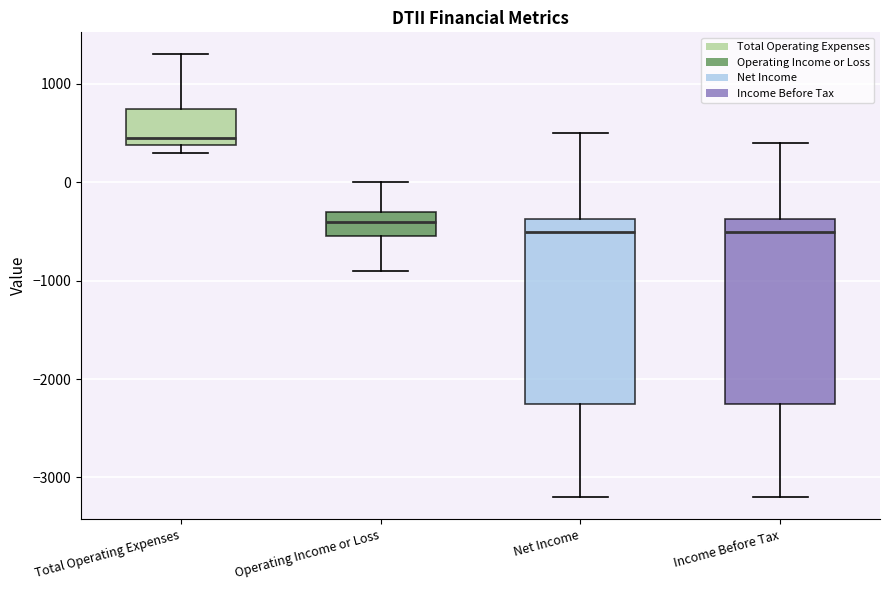

Reading left to right, transcribe this box plot: for each box, give where its median line is, the range the box spans, and where its two whiskers end, as read against the y-axis. The values are not printed on the chart, so give them approximately, as read against the axis.

Total Operating Expenses: median 500, box 400 to 800, whiskers 300 to 1300
Operating Income or Loss: median -400, box -500 to -300, whiskers -900 to 0
Net Income: median -500, box -2200 to -400, whiskers -3200 to 500
Income Before Tax: median -500, box -2200 to -400, whiskers -3200 to 400